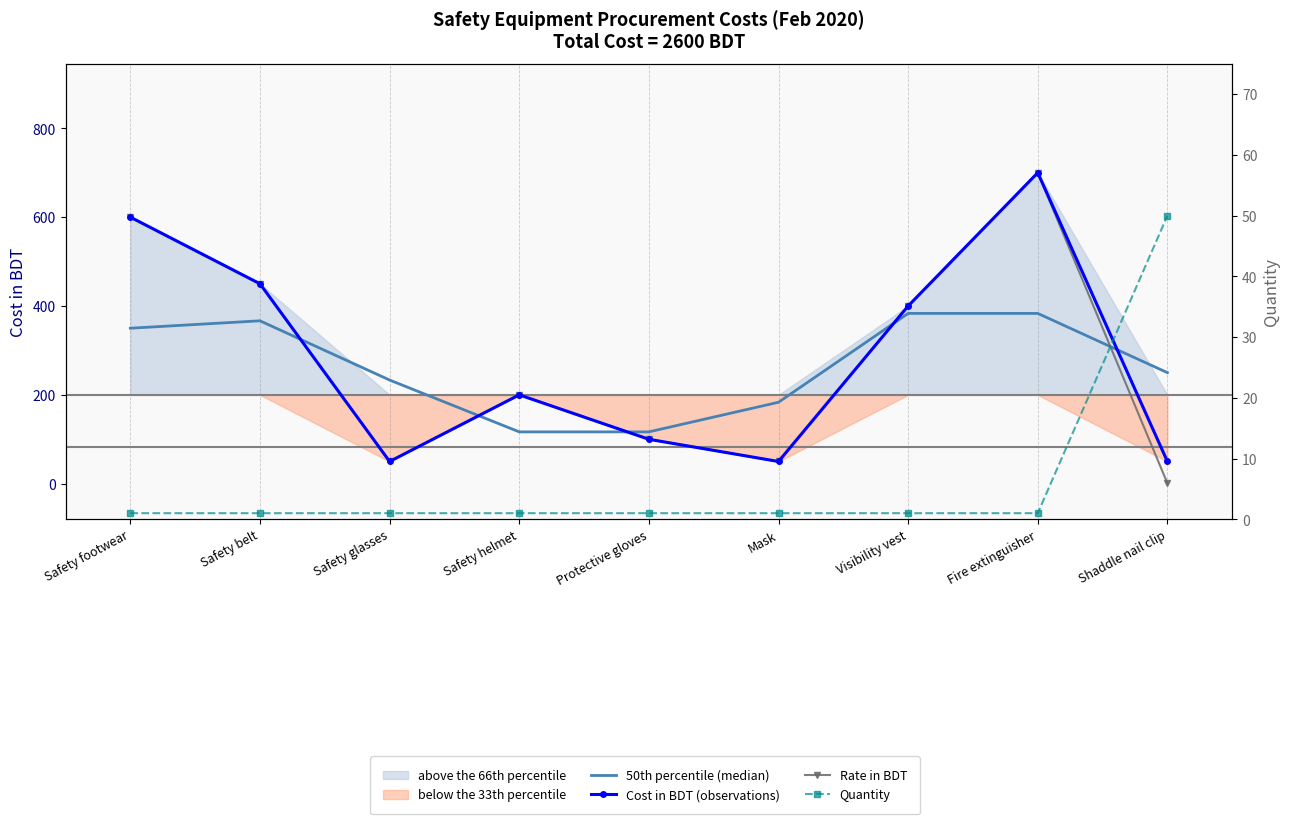

True or false: Rate in BDT has more than 1 interior local peaks.

True